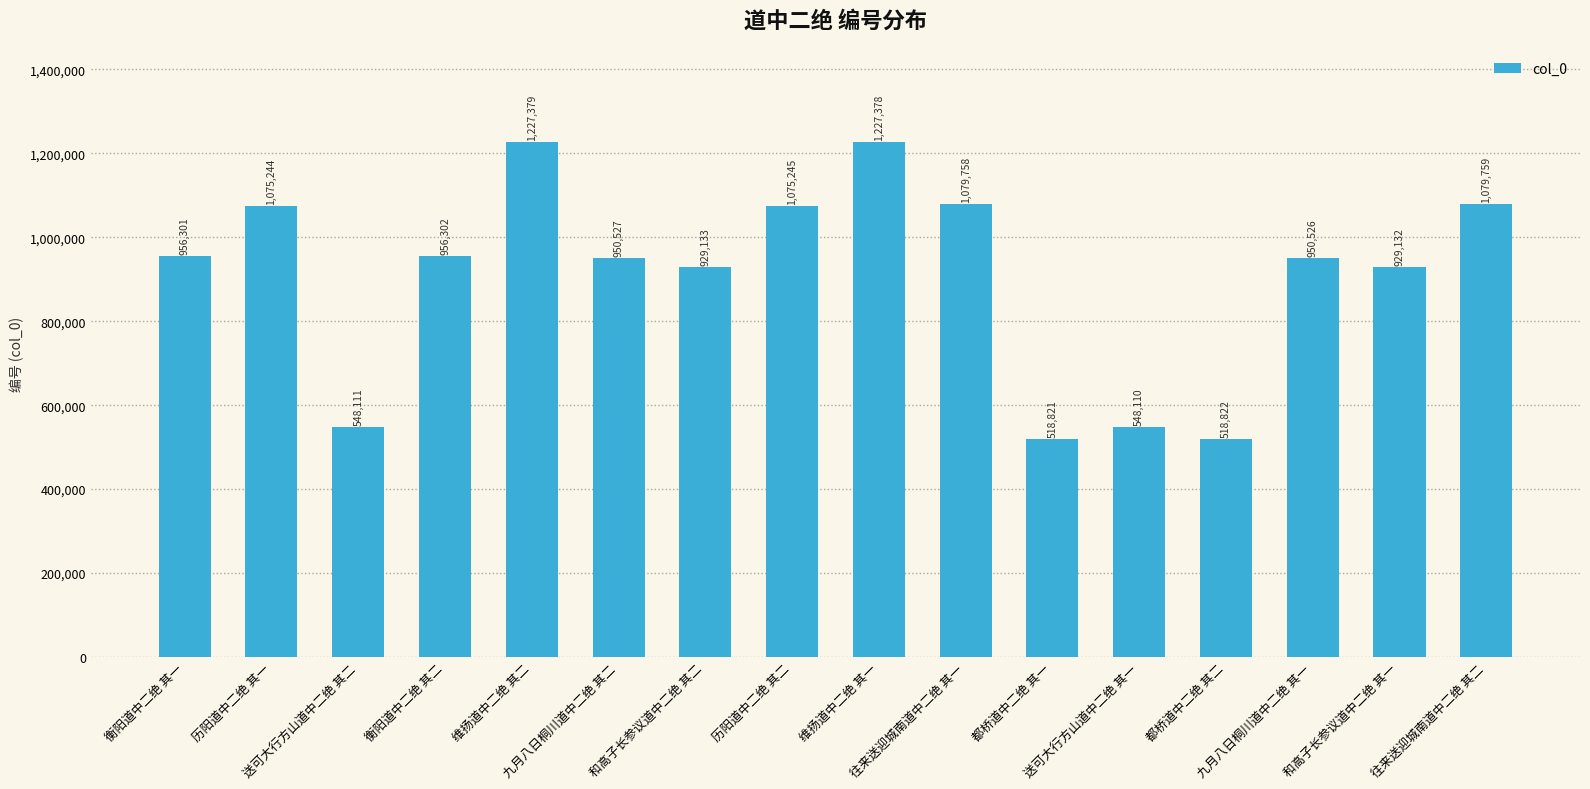

Which has a higher value, 九月八日桐川道中二绝 其一 or 衡阳道中二绝 其一?

衡阳道中二绝 其一